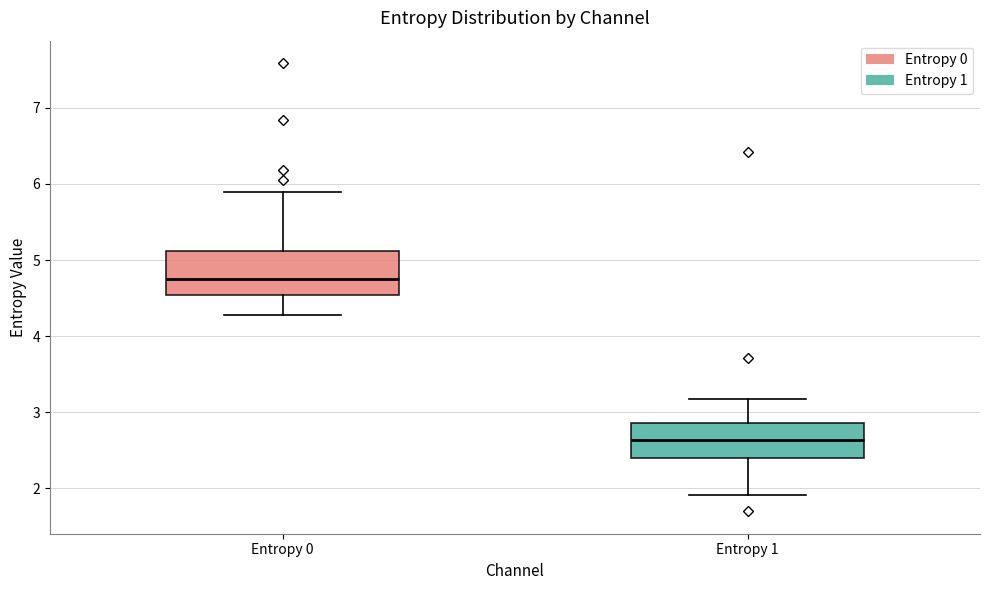

Reading left to right, transcribe this box plot: for each box, give where its median line is, the range the box spans, and where its two whiskers end, as read against the y-axis. The values are not printed on the chart, so give them approximately, as read against the axis.

Entropy 0: median 4.8, box 4.5 to 5.1, whiskers 4.3 to 5.9
Entropy 1: median 2.6, box 2.4 to 2.9, whiskers 1.9 to 3.2